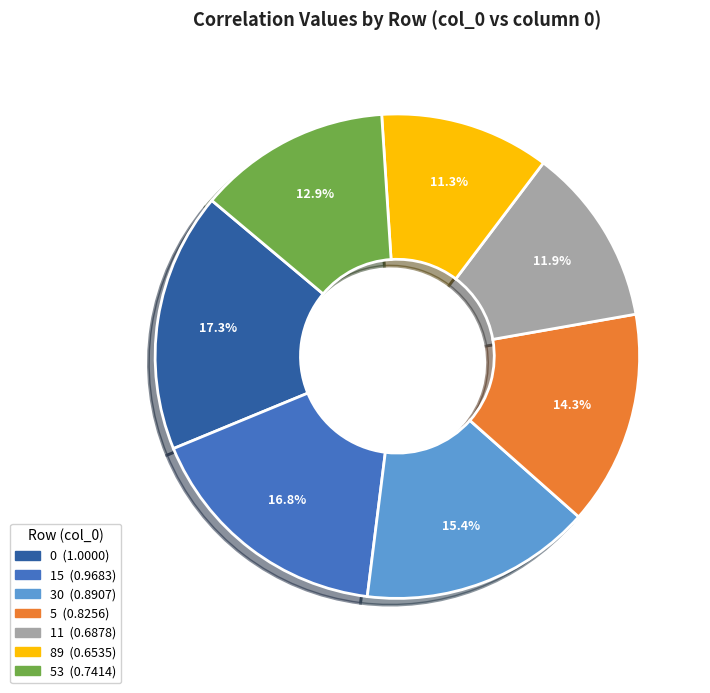

Is there any slice that represents more than half of the pie?

No